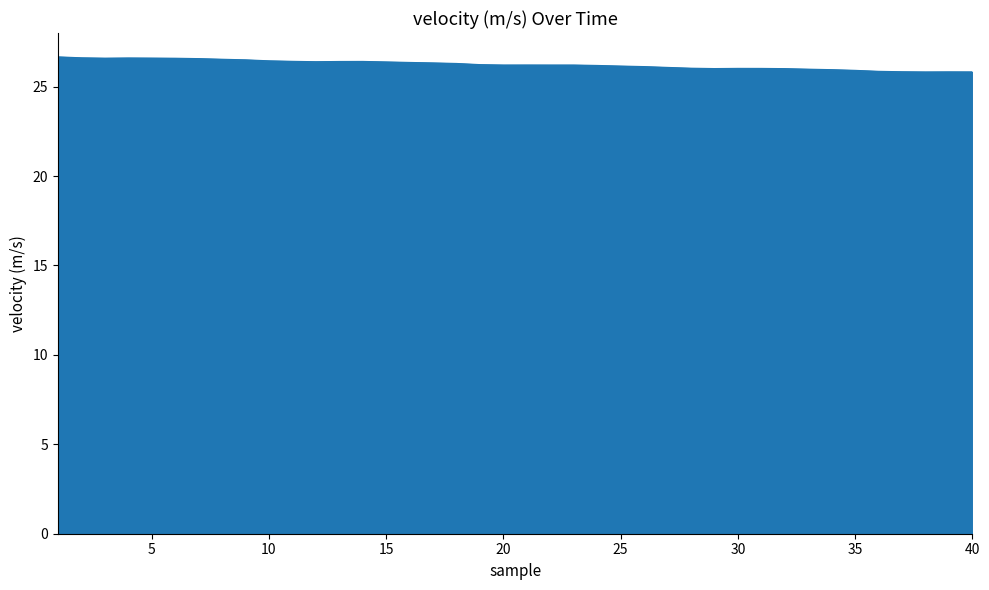

What is the difference between the maximum and minimum values?

0.8